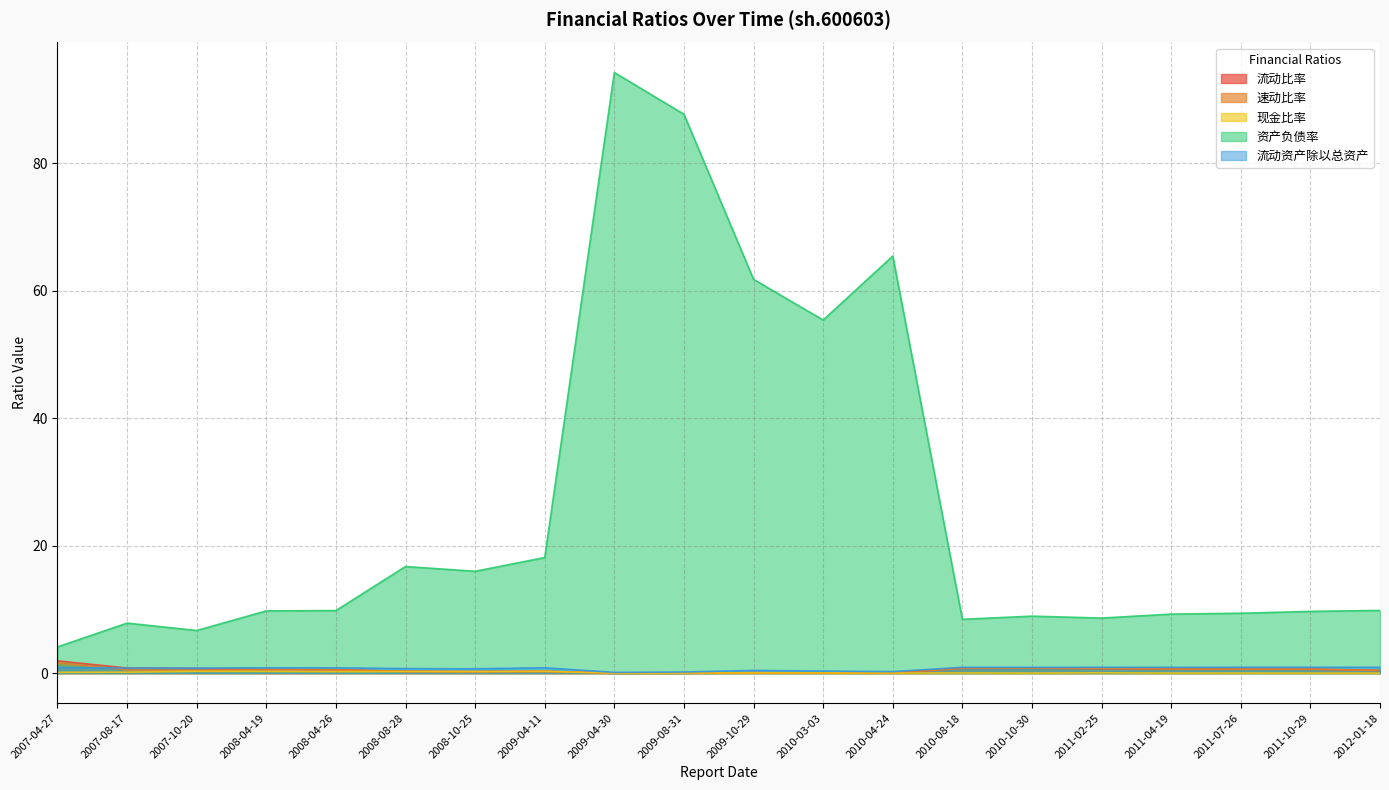

Between which two adjacent categories do 流动比率 and 流动资产除以总资产 first intersect?

2007-08-17 and 2007-10-20